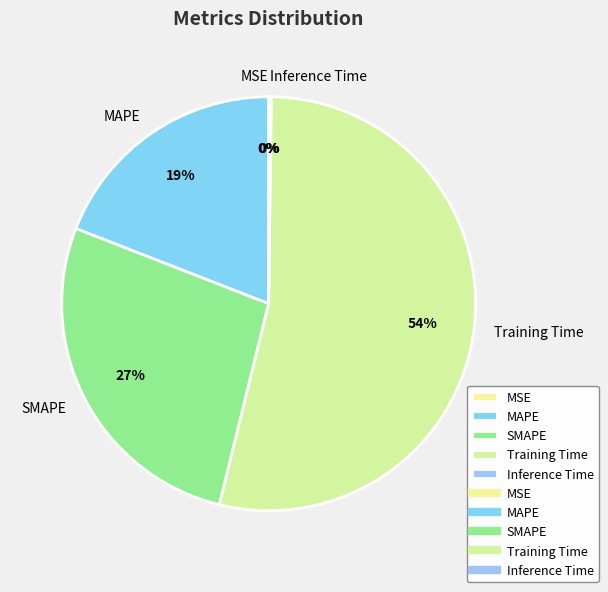

To the nearest percent, what portion does SMAPE represent?

27%